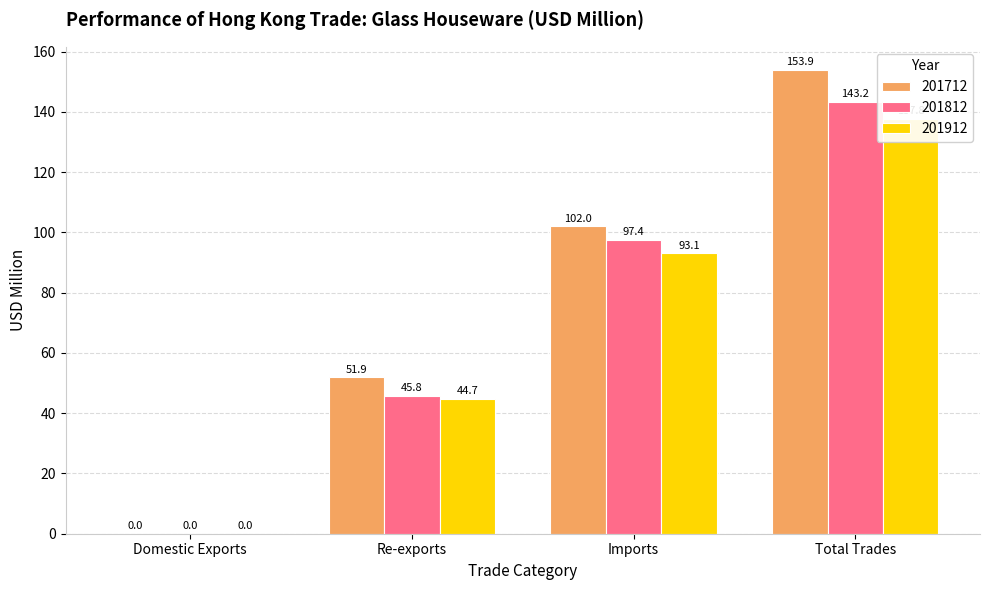

Is the value of 201712 at Domestic Exports greater than the value of 201912 at Imports?

No